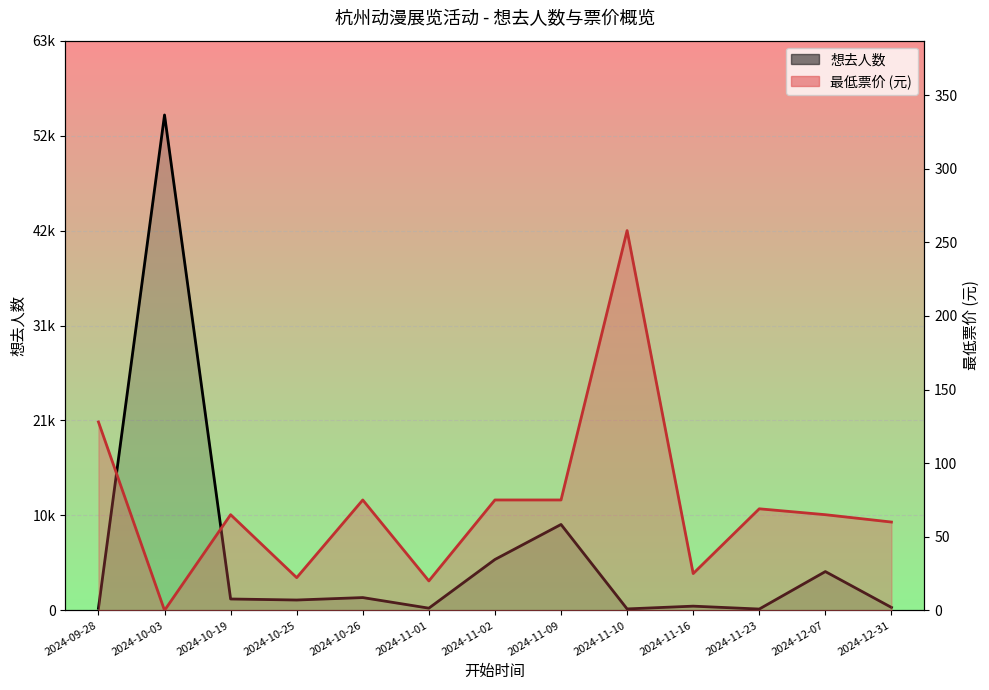

How many interior local peaks does the 想去人数 series have?

5